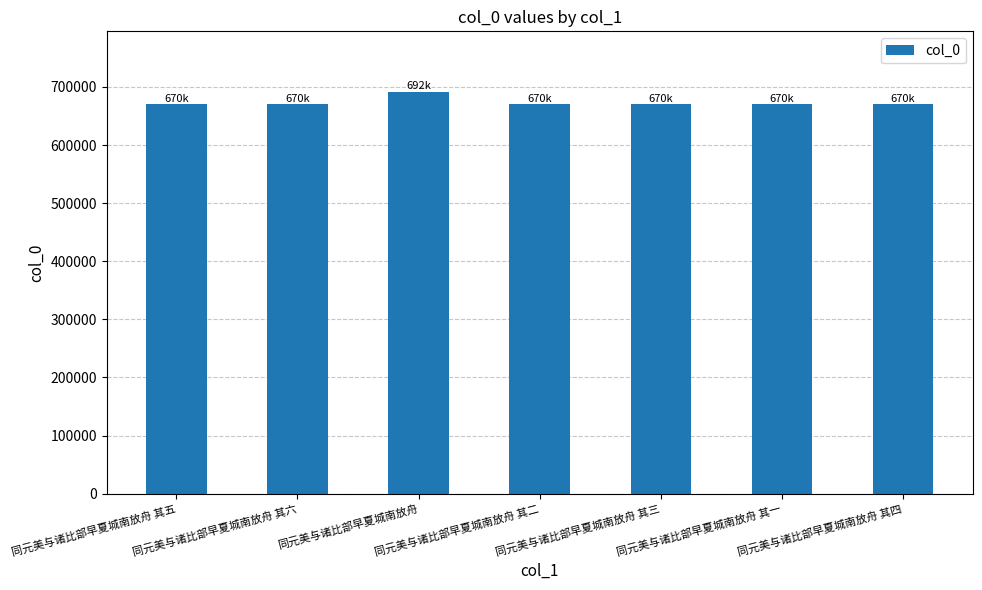

The value at 同元美与诸比部早夏城南放舟 其一 is 916003. True or false?

False